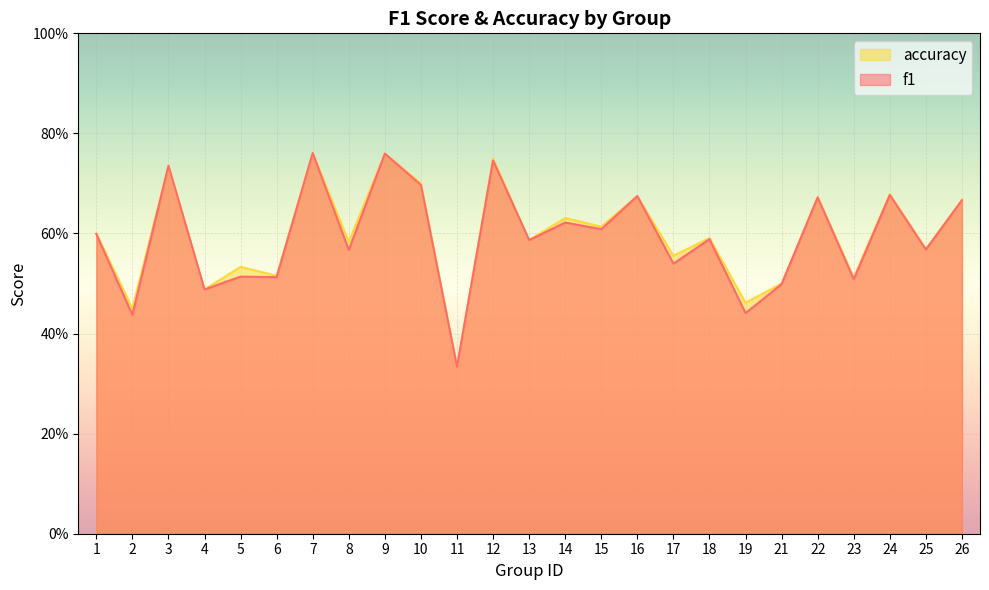

Reading right to left, extract all data points from this chart.

f1: 26=0.7	25=0.6	24=0.7	23=0.5	22=0.7	21=0.5	19=0.4	18=0.6	17=0.5	16=0.7	15=0.6	14=0.6	13=0.6	12=0.7	11=0.3	10=0.7	9=0.8	8=0.6	7=0.8	6=0.5	5=0.5	4=0.5	3=0.7	2=0.4	1=0.6
accuracy: 26=0.7	25=0.6	24=0.7	23=0.5	22=0.7	21=0.5	19=0.5	18=0.6	17=0.6	16=0.7	15=0.6	14=0.6	13=0.6	12=0.8	11=0.3	10=0.7	9=0.8	8=0.6	7=0.8	6=0.5	5=0.5	4=0.5	3=0.7	2=0.5	1=0.6